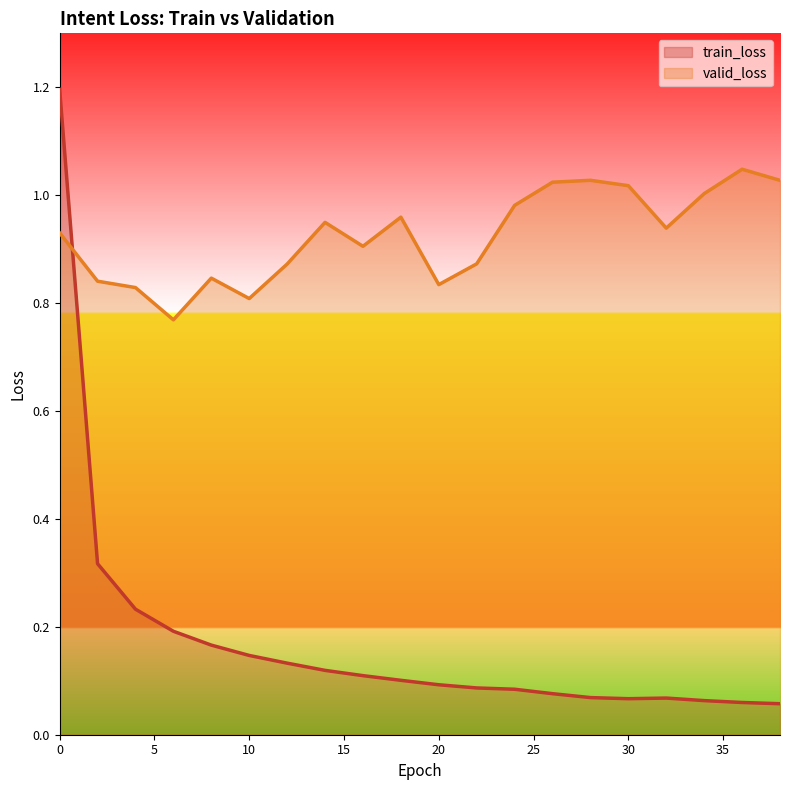

What is the difference between the second highest and minimum values in the valid_loss series?

0.3